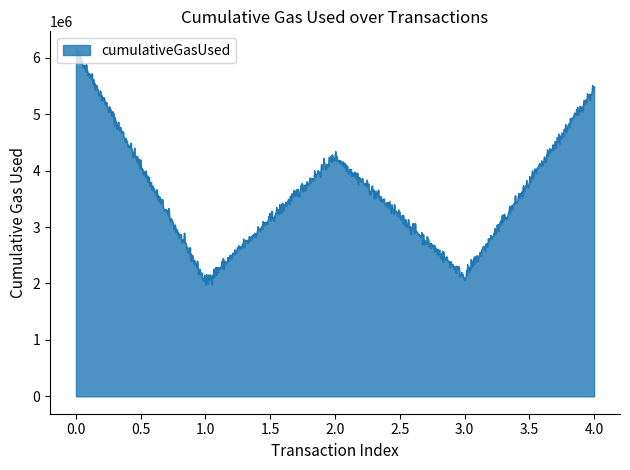

What is the smallest value displayed?

1972864.3